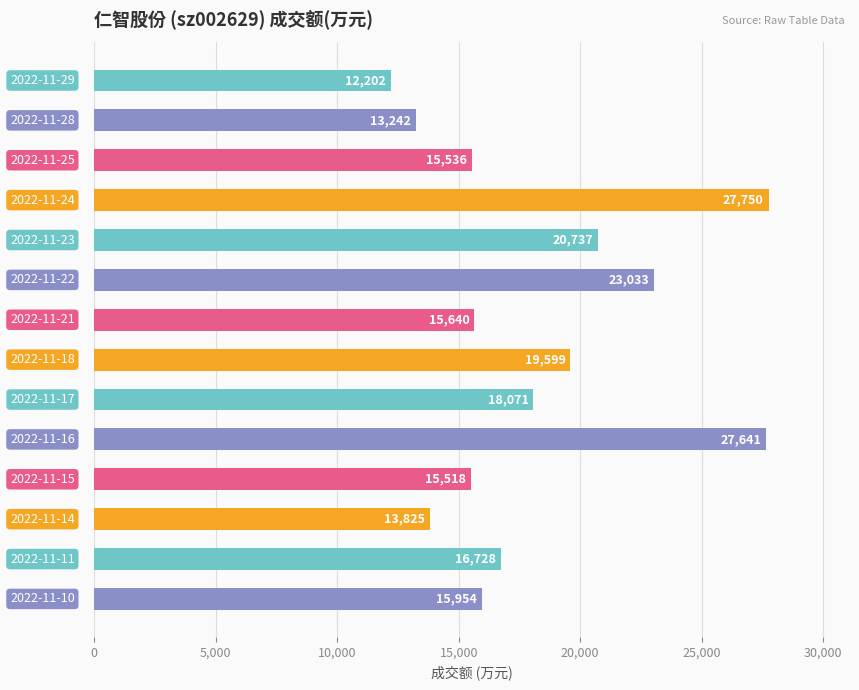

What is the value of the 1st bar from the top?

12202